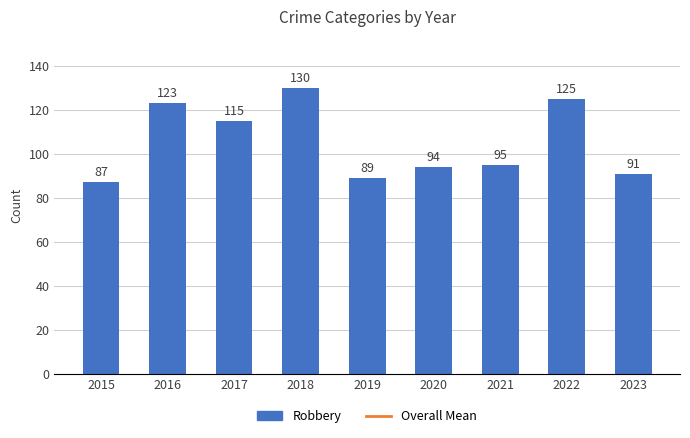

The value at 2020 is 43. True or false?

False